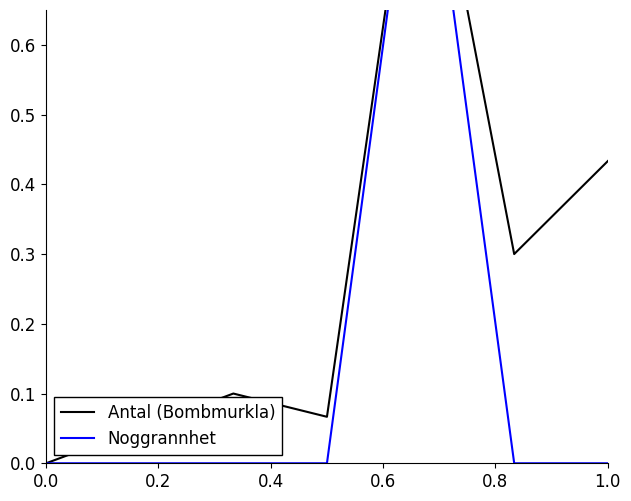

What are all the series names shown in the legend?

Antal (Bombmurkla), Noggrannhet